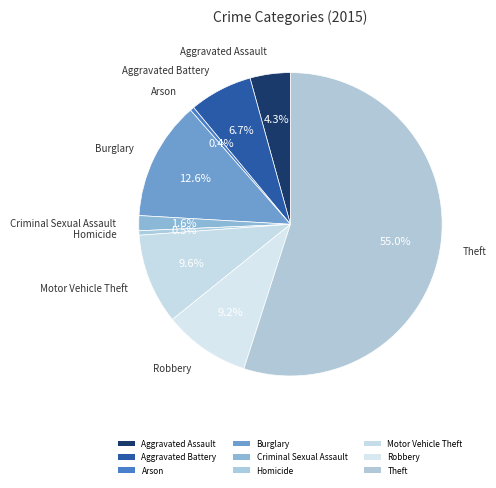

Count the number of slices in the pie.

9